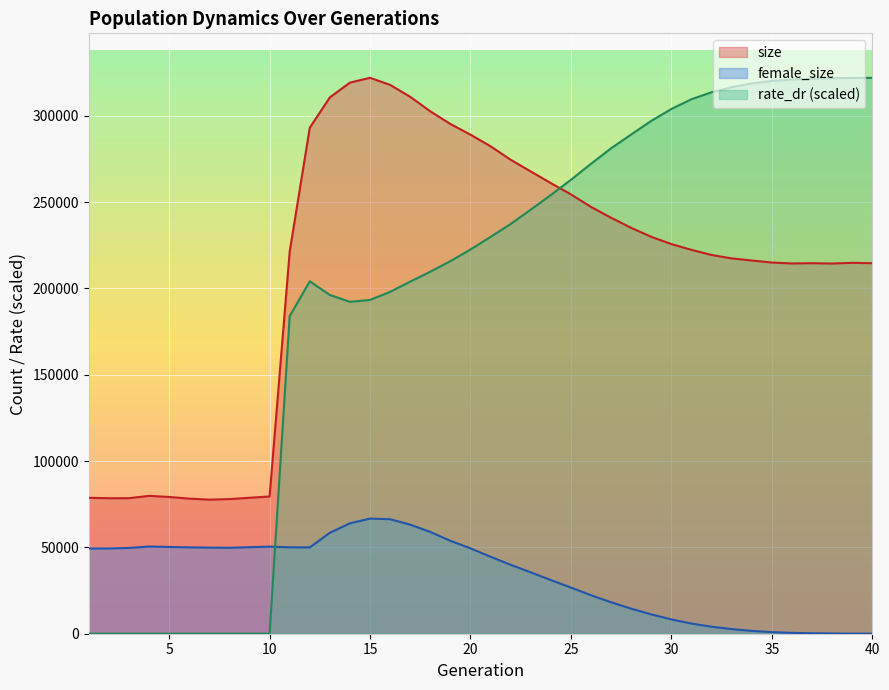

What is the average value of the size series?

211233.9